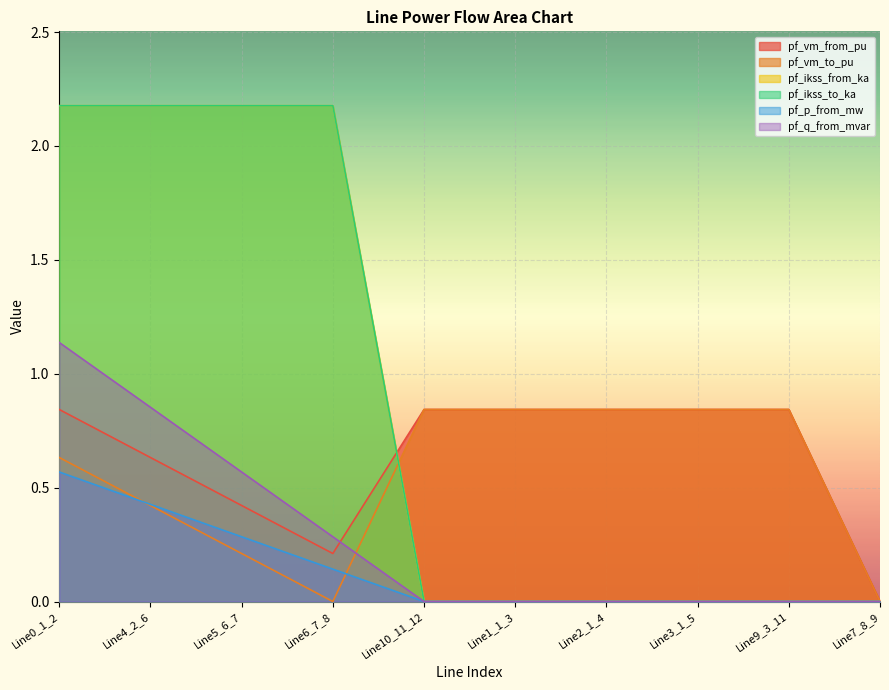

List the series in order of their peak value, lowest first.

pf_p_from_mw, pf_vm_from_pu, pf_vm_to_pu, pf_q_from_mvar, pf_ikss_from_ka, pf_ikss_to_ka